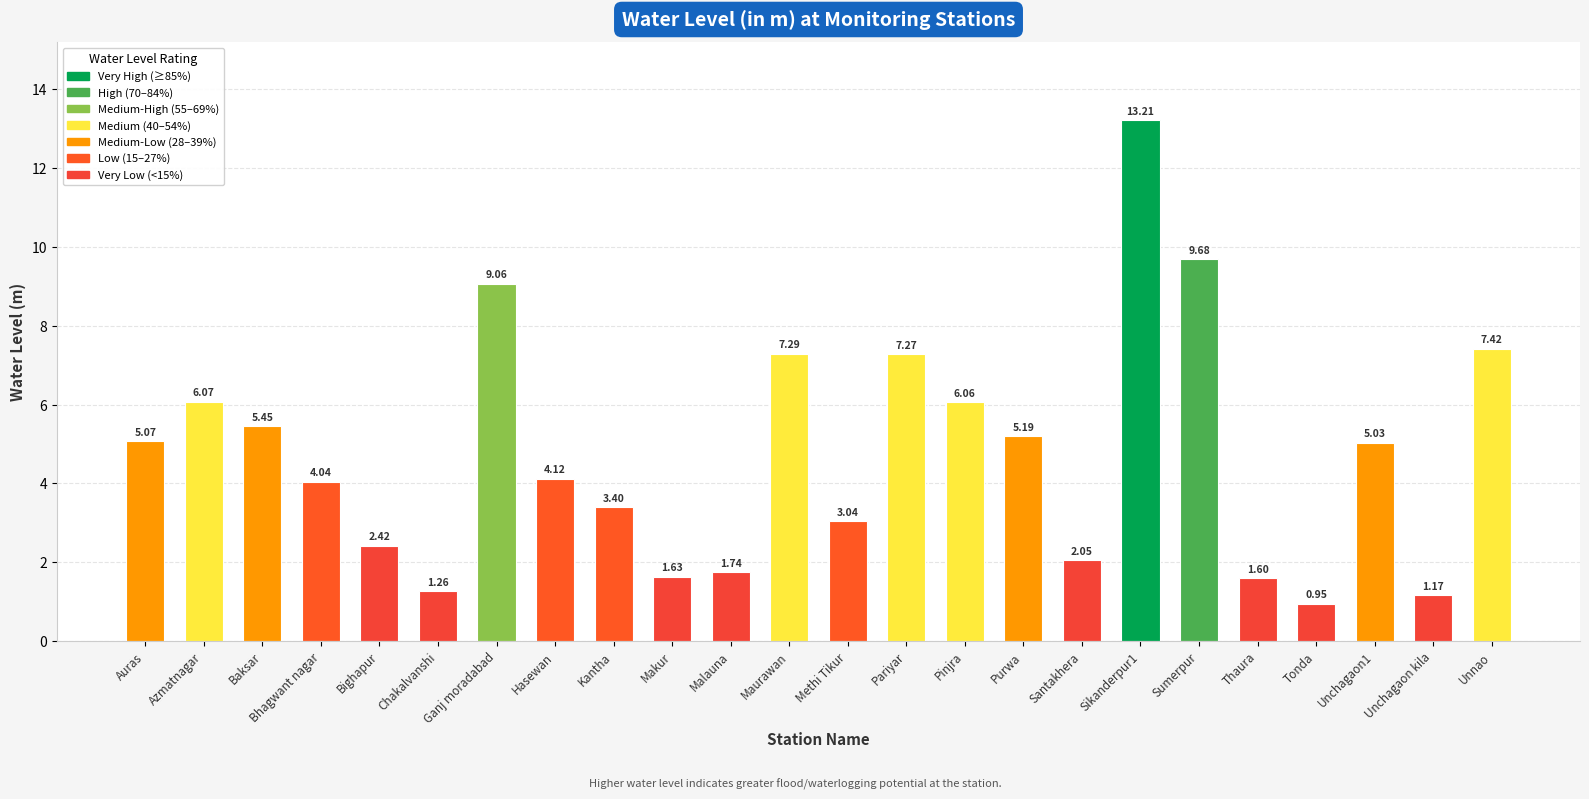

What is the label of the 2nd bar from the right?

Unchagaon kila